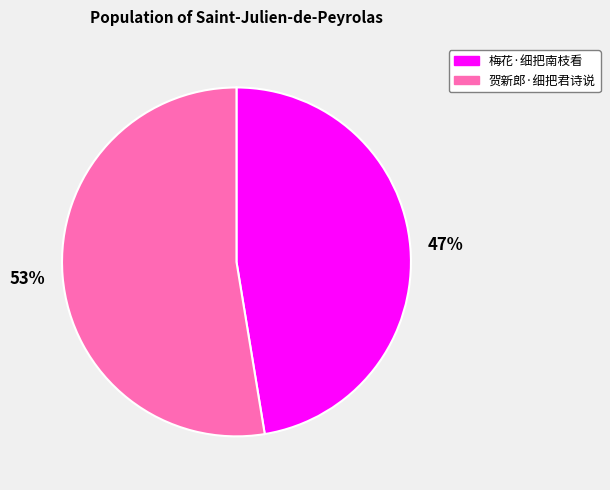

To the nearest percent, what portion does 梅花·细把南枝看 represent?

47%